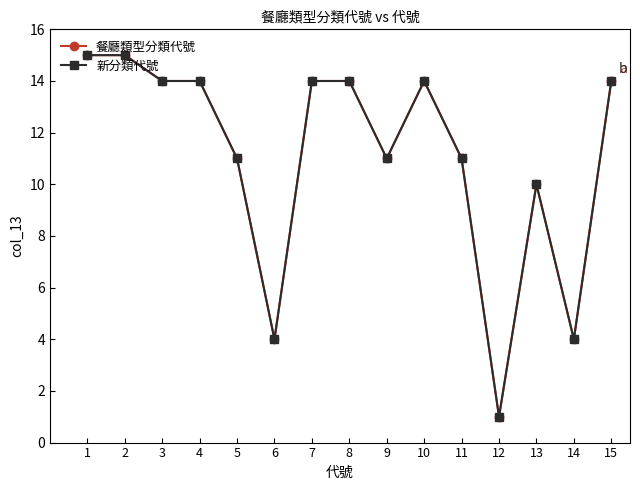

True or false: 新分類代號 and 餐廳類型分類代號 intersect in this chart.

False